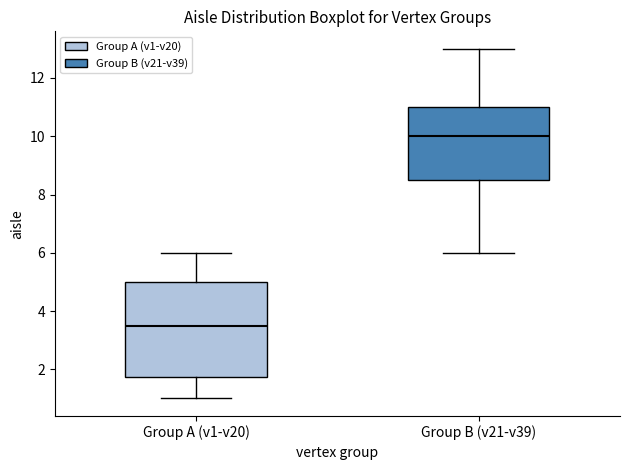

Which box is the tallest, from its lower edge to its upper edge?

Group A (v1-v20)